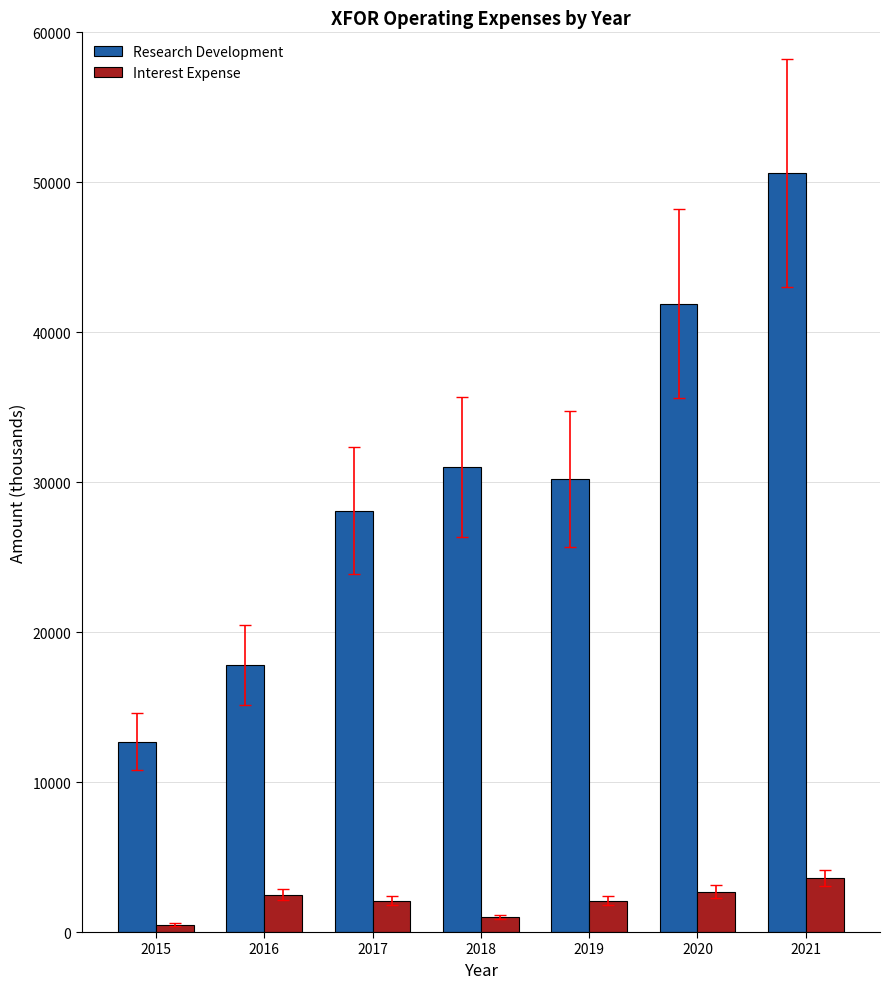

What is the value of the Research Development bar at the 3rd from the left?

28100